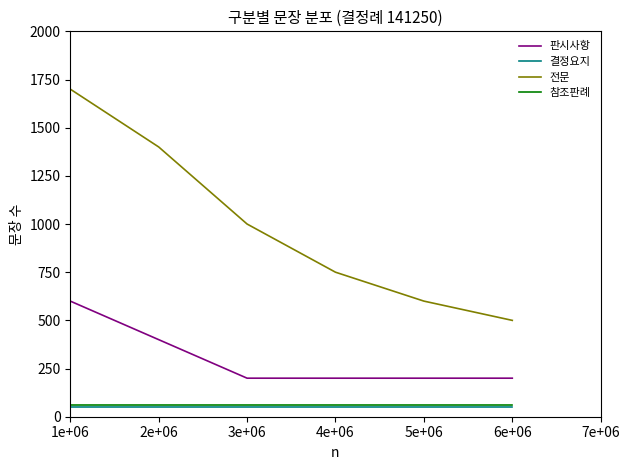

At which category does the chart reach its peak across all series?

1e+06